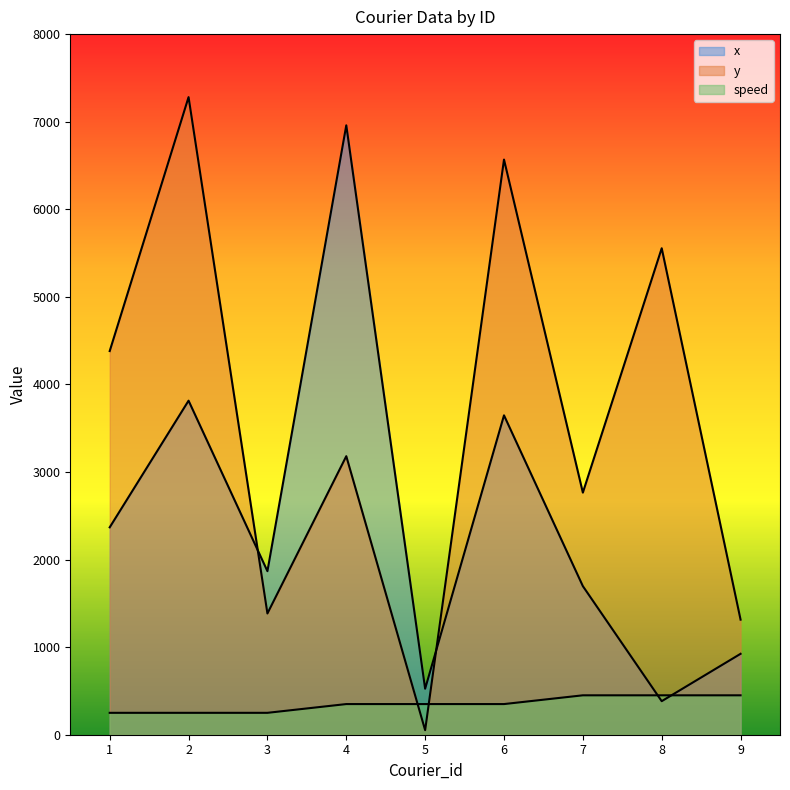

What is the minimum value shown in the chart?

51.8